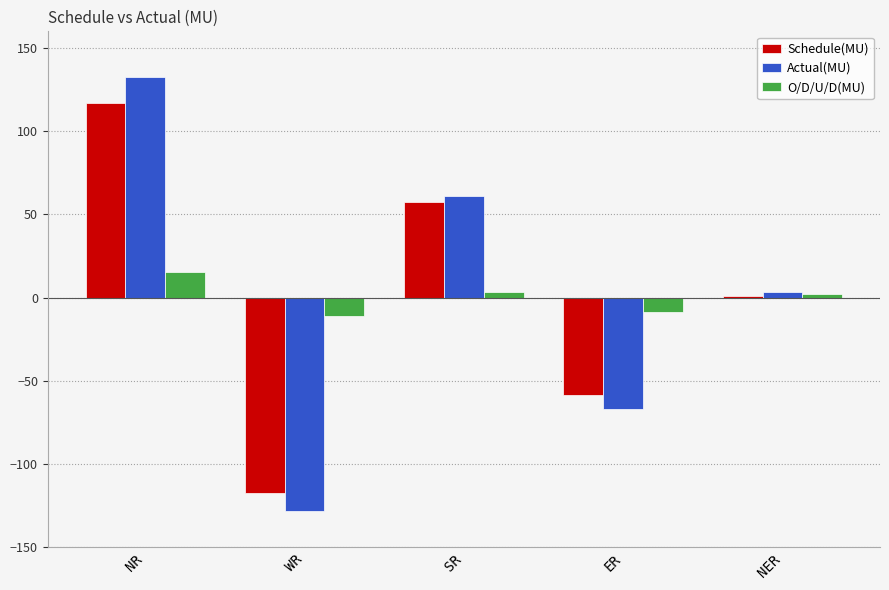

What is the approximate value of Schedule(MU) at ER?

-58.2